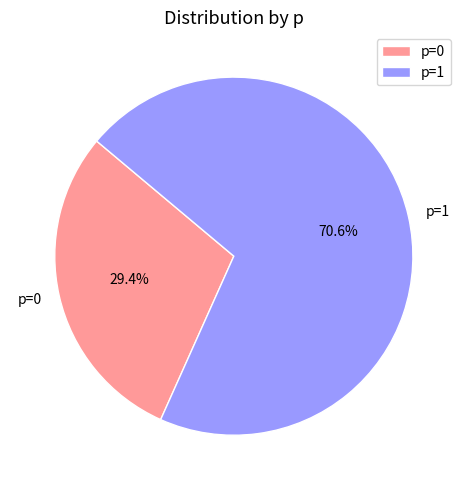

Between p=0 and p=1, which is larger?

p=1